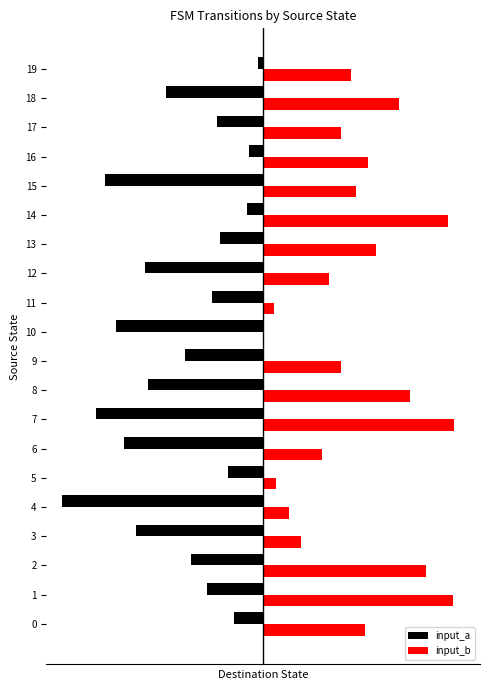

What is the lowest value of the input_a series?

-126